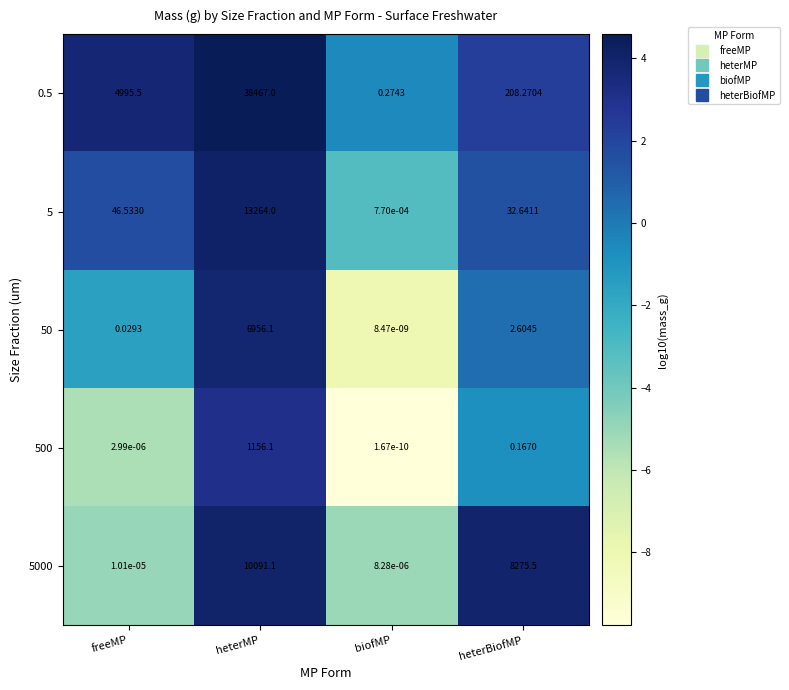

List the labels in order of 0.5 value, smallest first.

biofMP, heterBiofMP, freeMP, heterMP